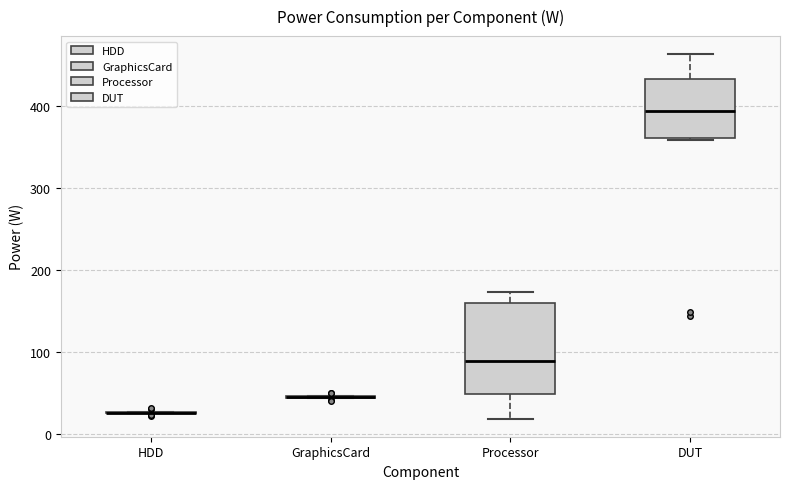

Where does the upper whisker of the box for DUT end on the y-axis? The values are not printed on the chart, so give them approximately, as read against the axis.

460